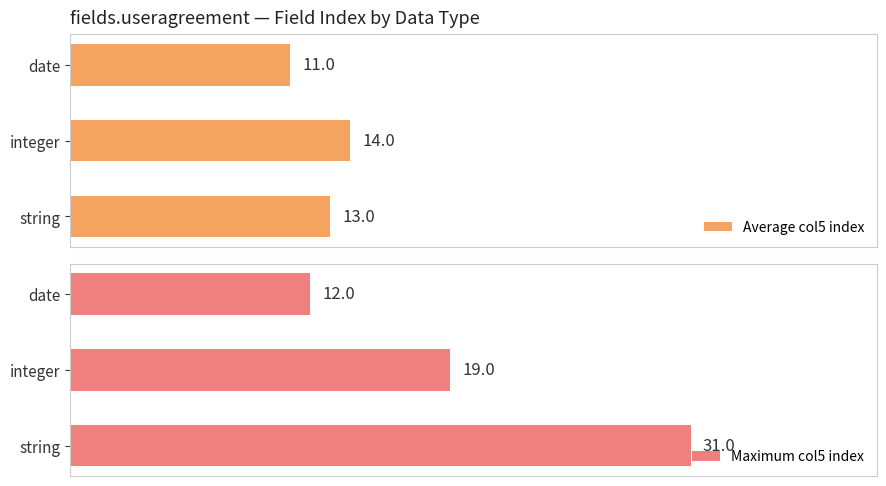

At how many categories does at least one series exceed 18?

2